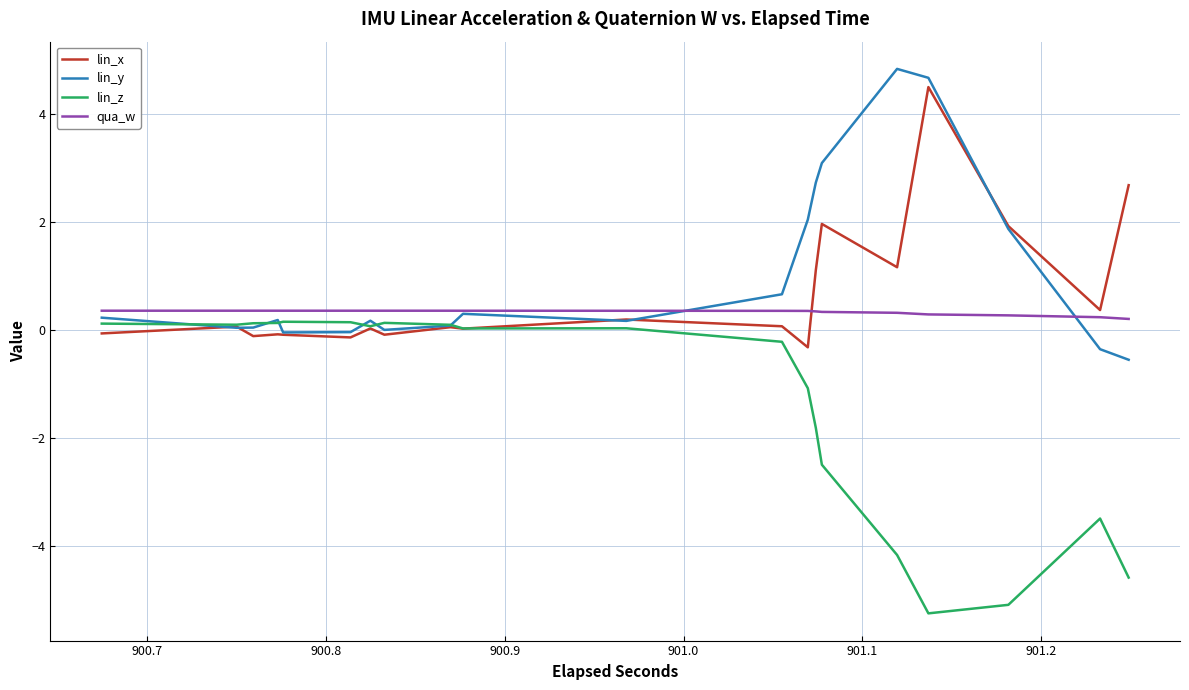

List the series in order of their peak value, lowest first.

lin_z, qua_w, lin_x, lin_y